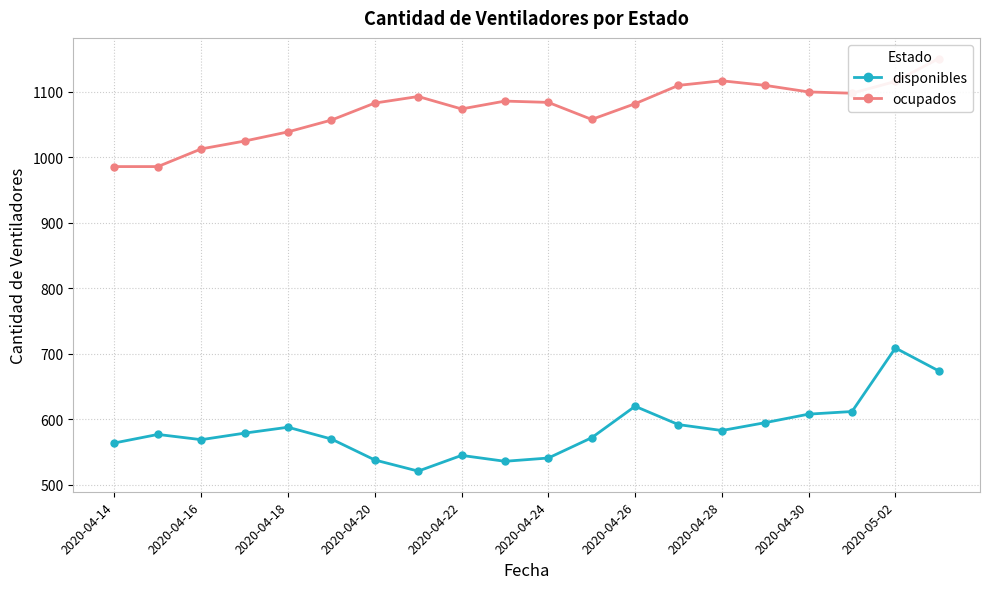

The disponibles series shows 787 at 13. True or false?

False